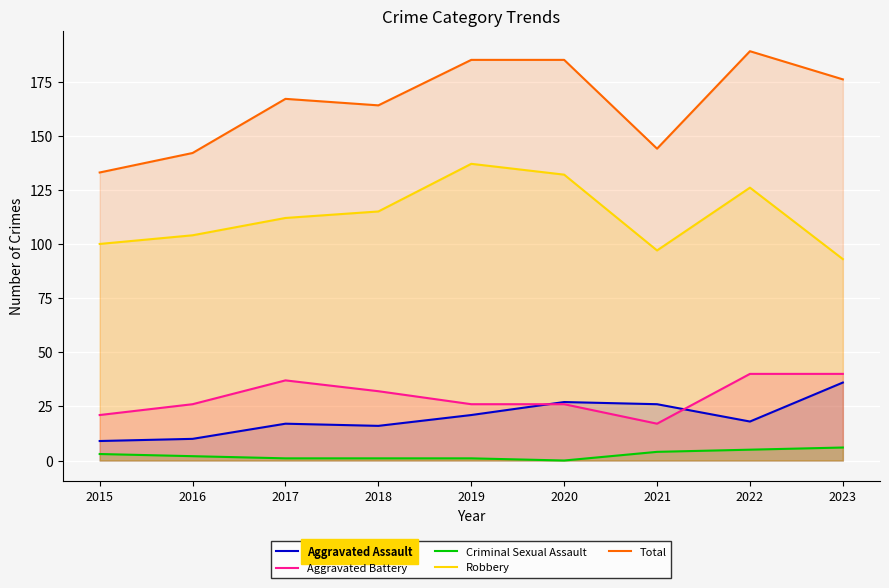

At which category is the sum across all series the highest?

2022